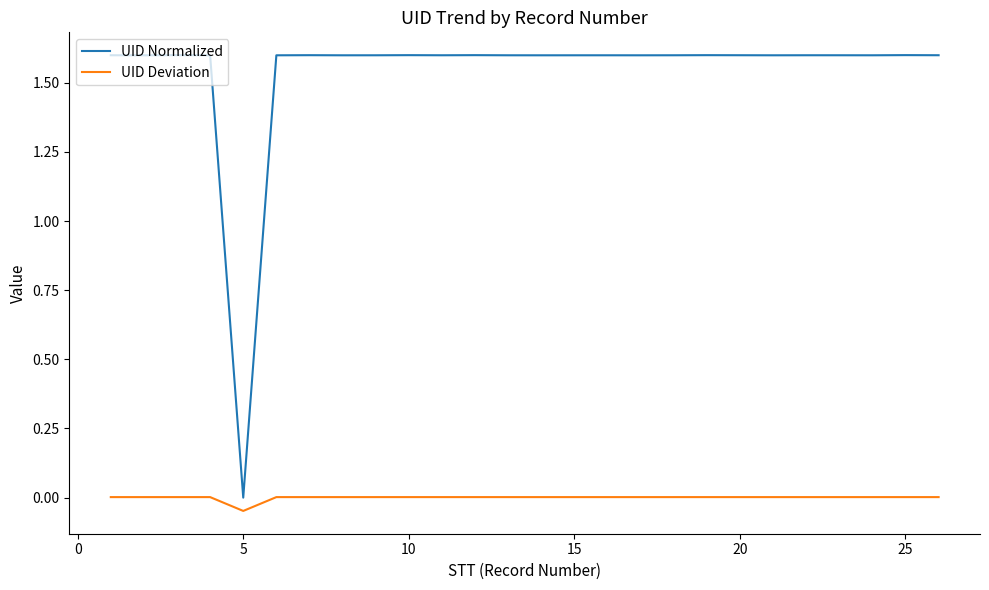

Rank the series by their maximum value, from lowest to highest.

UID Deviation, UID Normalized